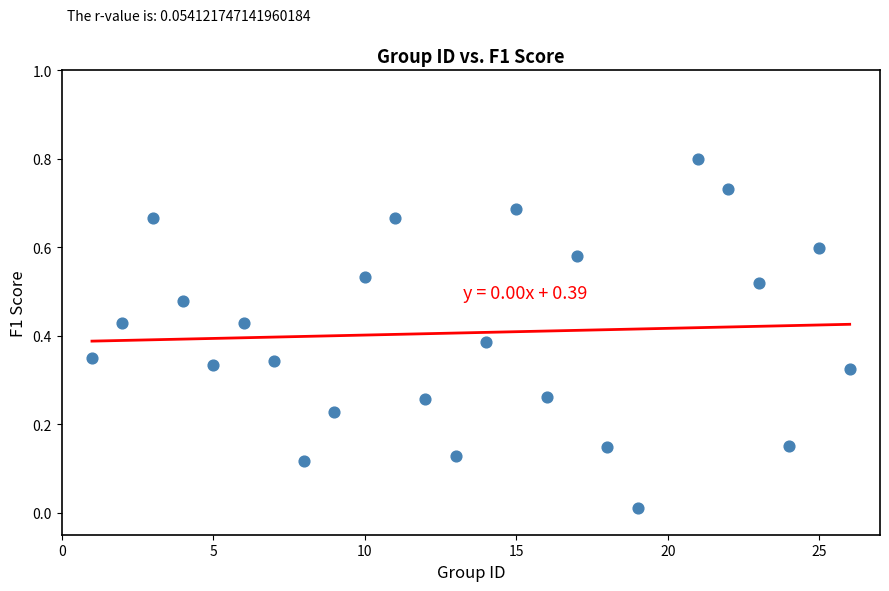

What is the range of Y values (max minus min)?

0.8